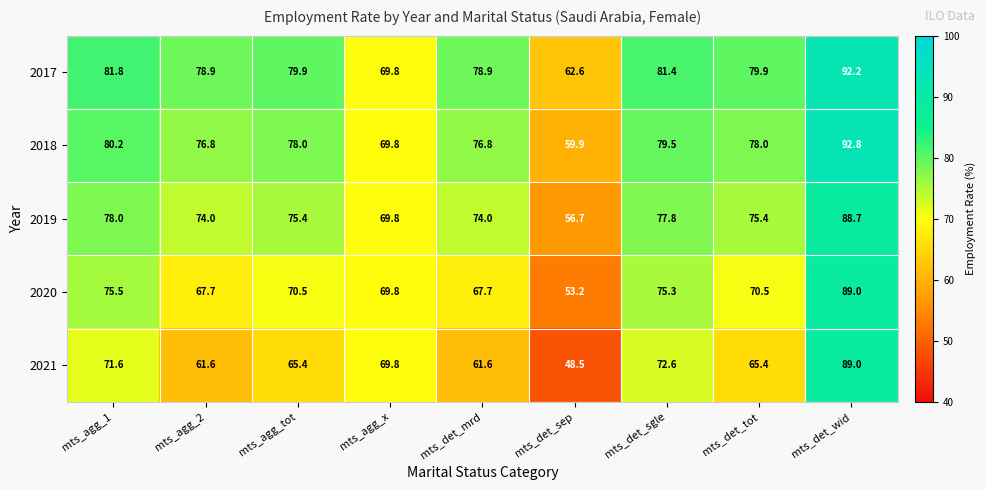

Where does the 2020 series first go above 70?

mts_agg_1